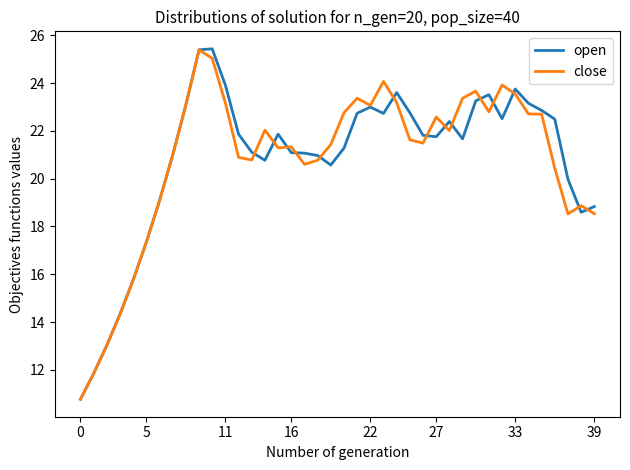

What is the smallest value displayed?

10.8